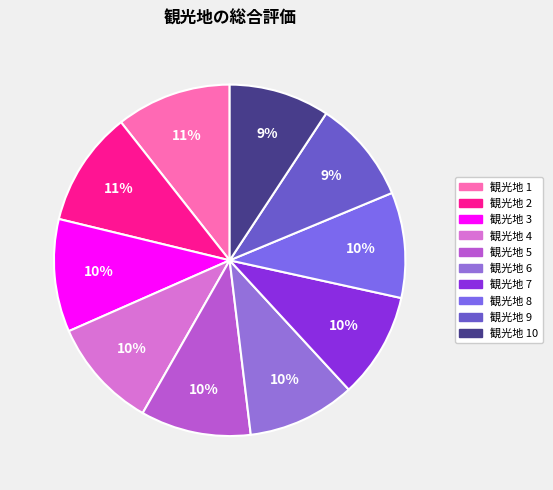

How many slices are in this pie chart?

10